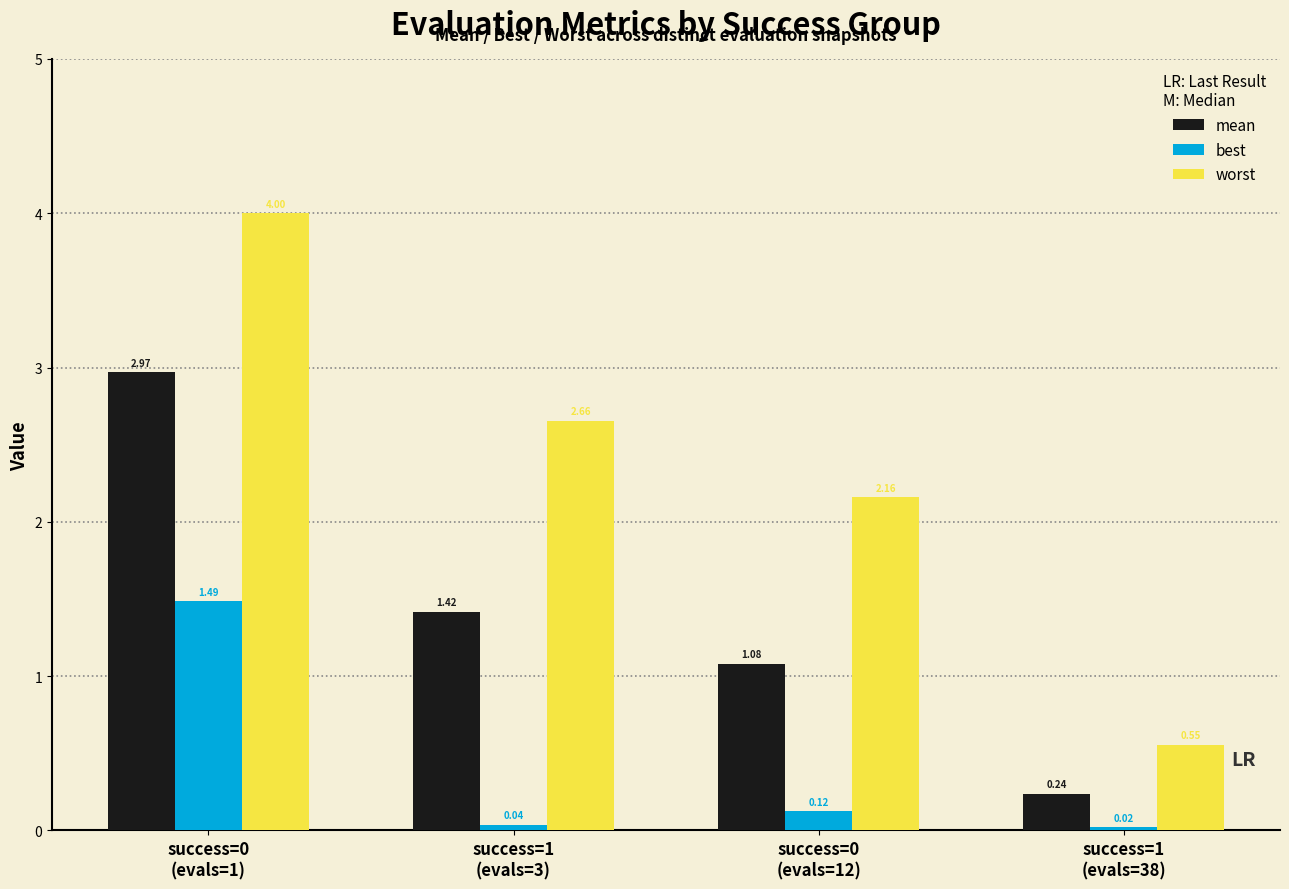

List the series in order of their peak value, lowest first.

best, mean, worst